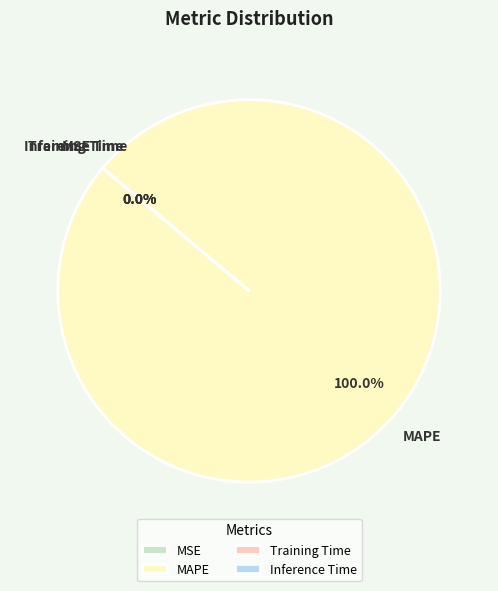

How much of the chart is everything except Training Time?

100.0%